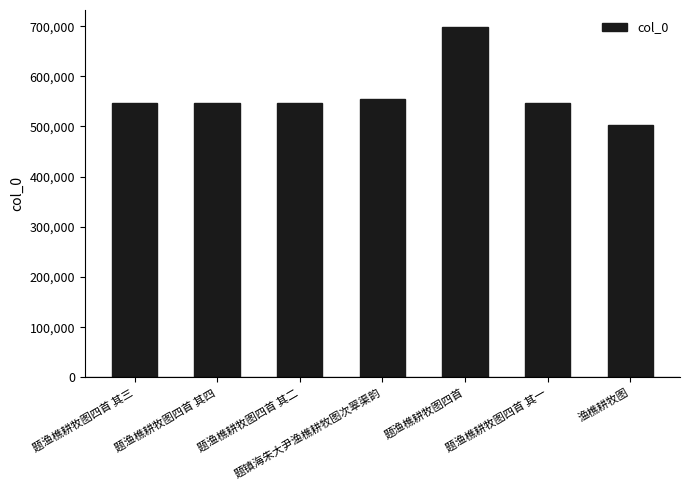

Is it true that the value at 题渔樵耕牧图四首 is 1068709?

False